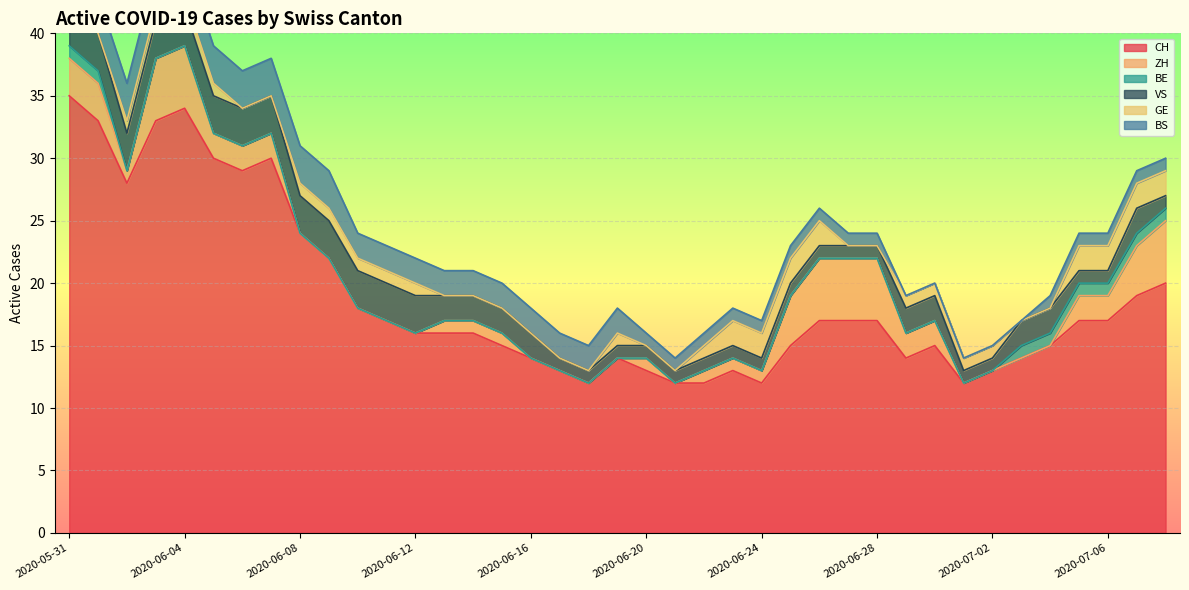

Which series has the widest spread of values?

CH